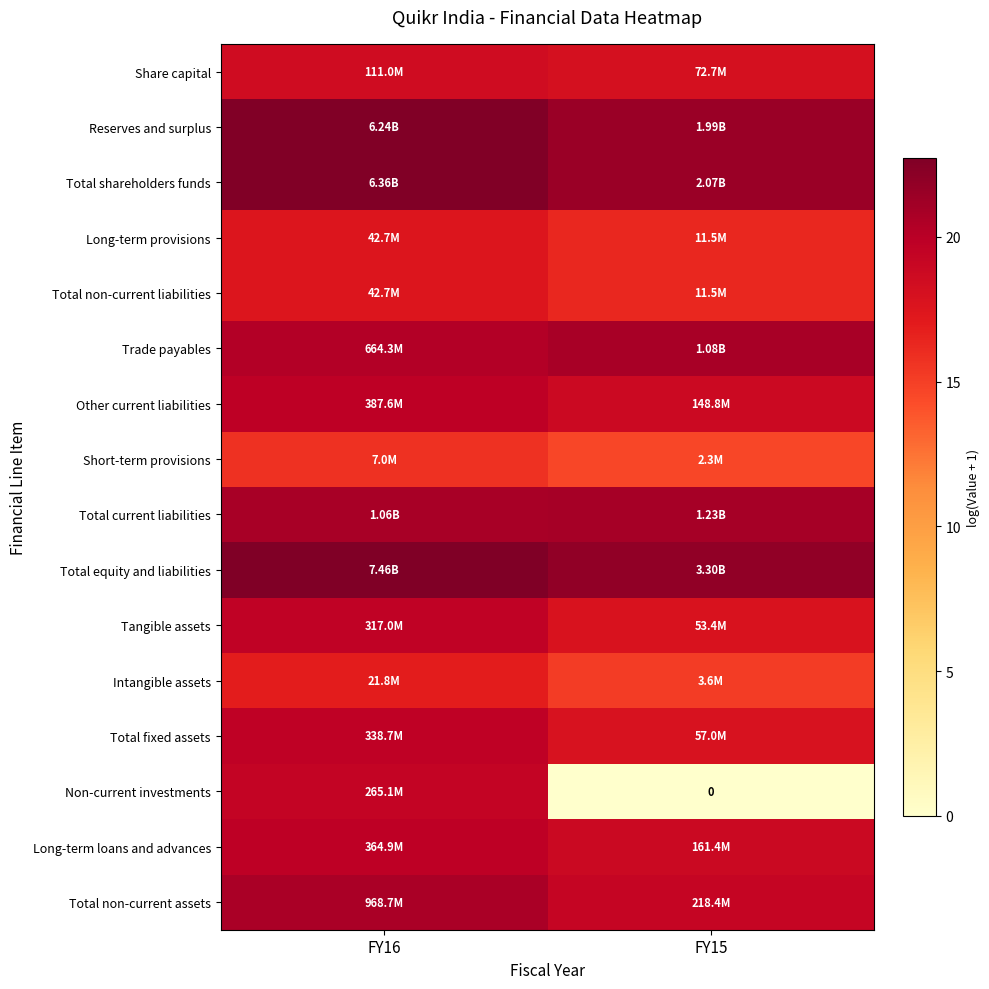

The value of Other current liabilities at FY16 is 19.8. True or false?

True